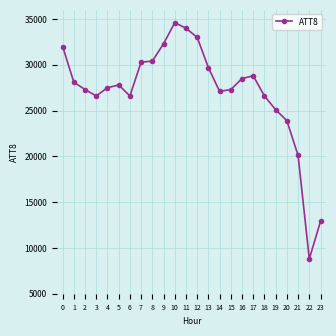

Does the chart have visible grid lines?

Yes